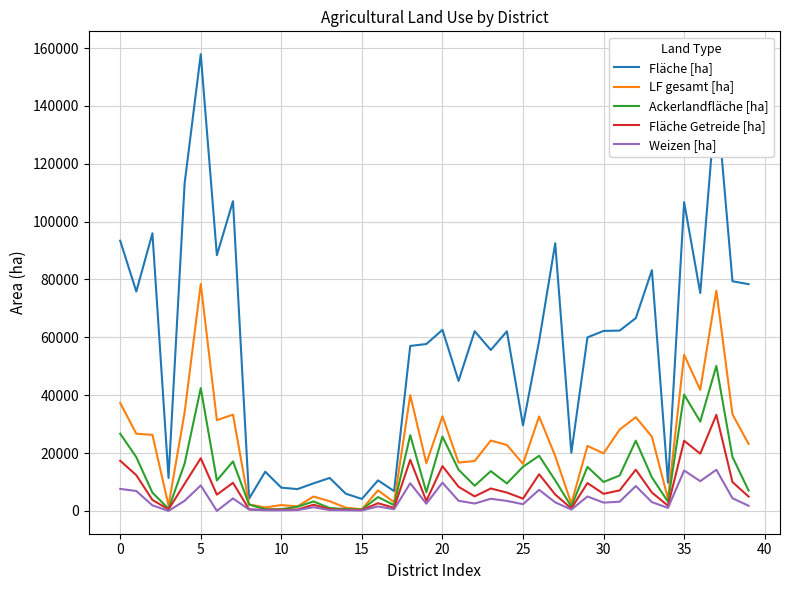

How many values in the Weizen [ha] series are below 2949?

20